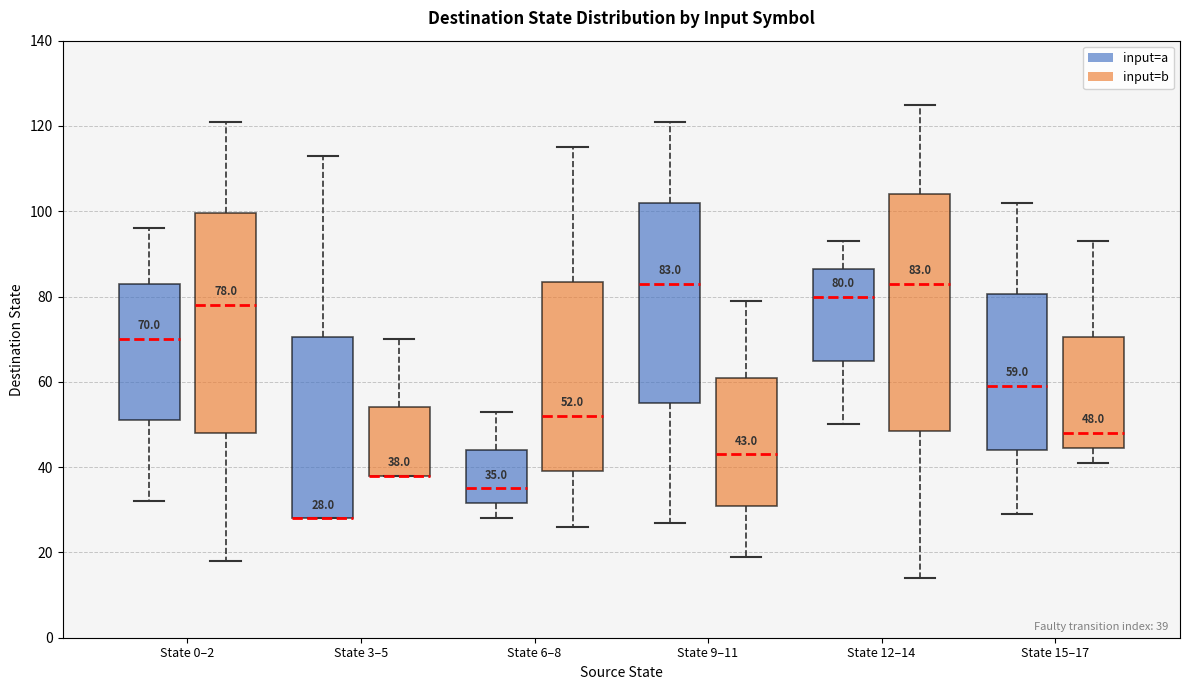

Comparing the boxes themselves (not the whiskers), which one is the tallest?

State 12–14 (input=b)